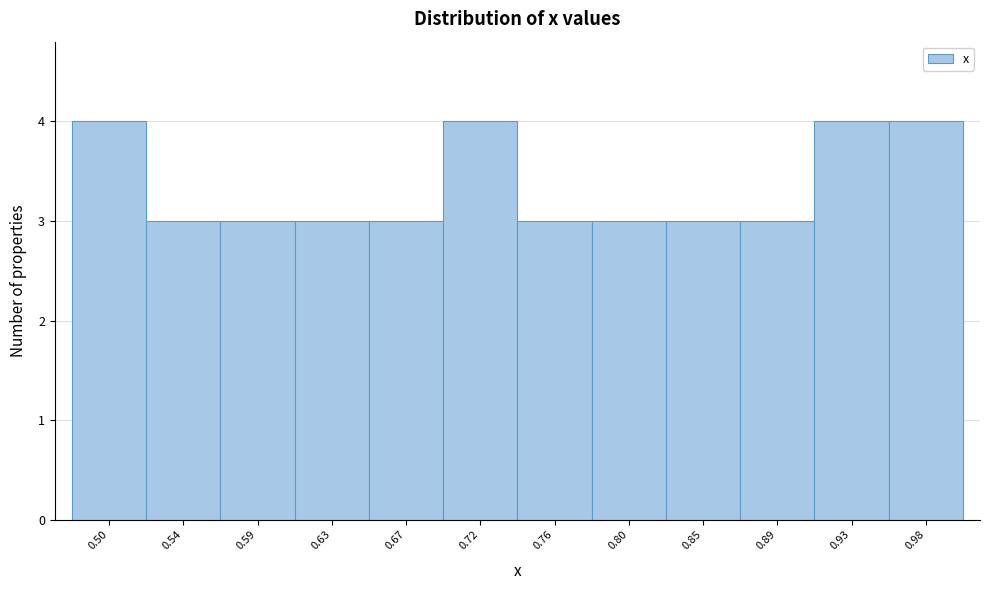

How tall is the bar that spans 0.480 to 0.520 on the x-axis? Neither the bar edges nor the heights are printed on the chart, so give them approximately, as read against the axes.

4